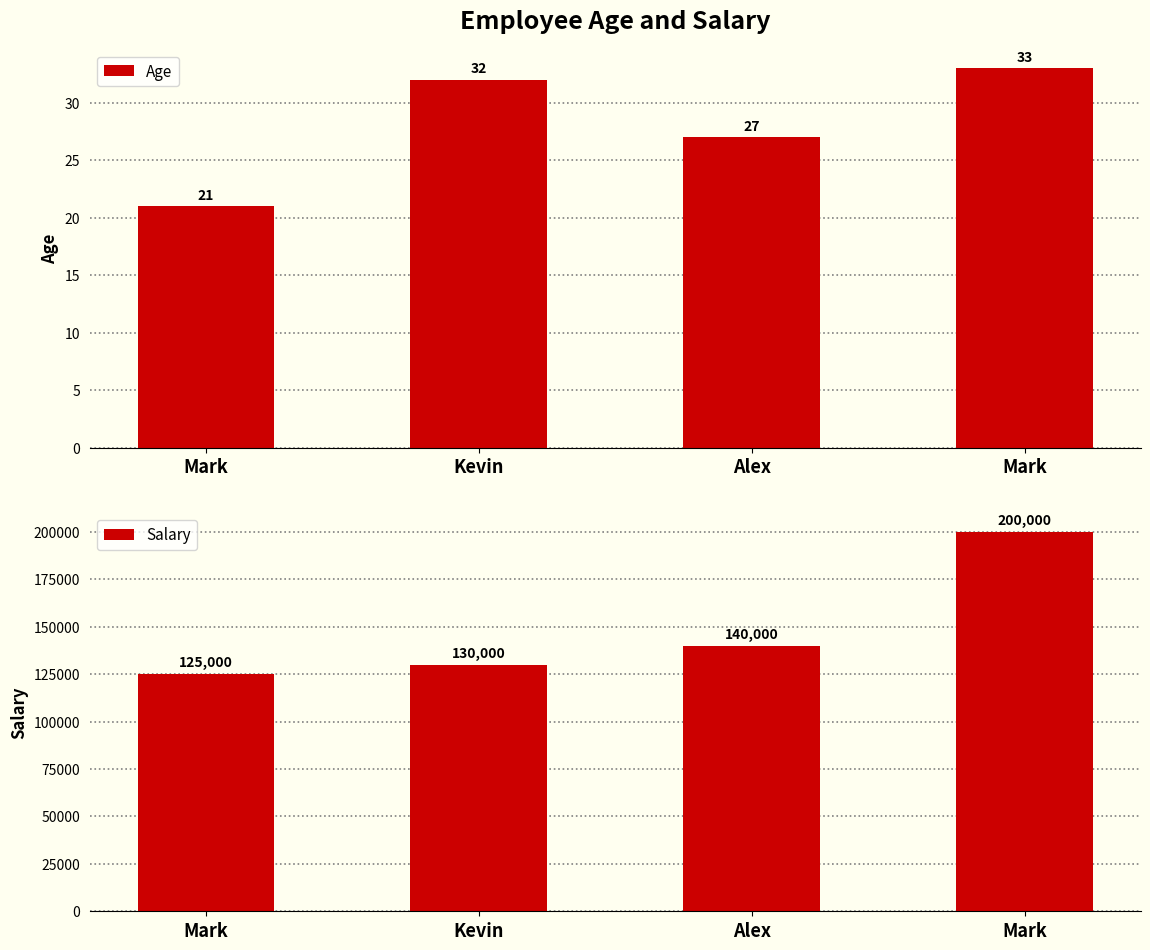

Is the value of Salary at Kevin greater than the value of Age at Mark?

Yes